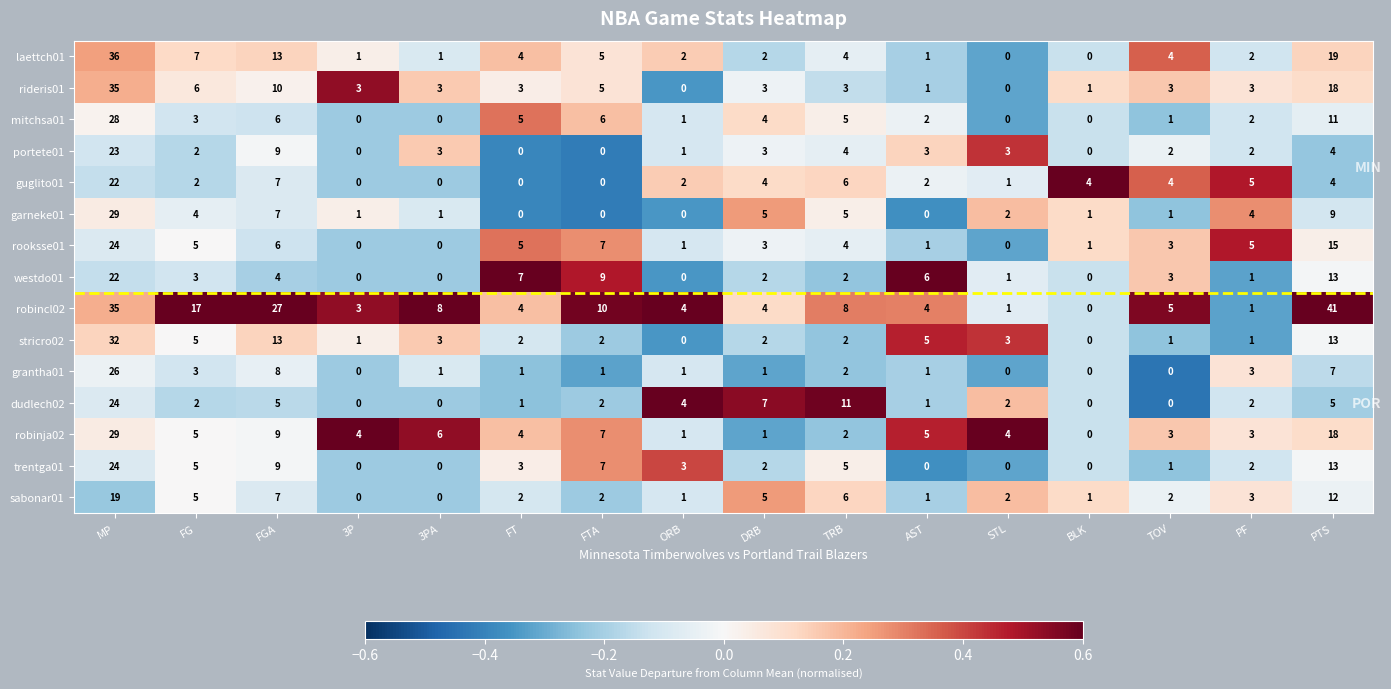

Between FG and FTA, which series saw the biggest shift?

robincl02